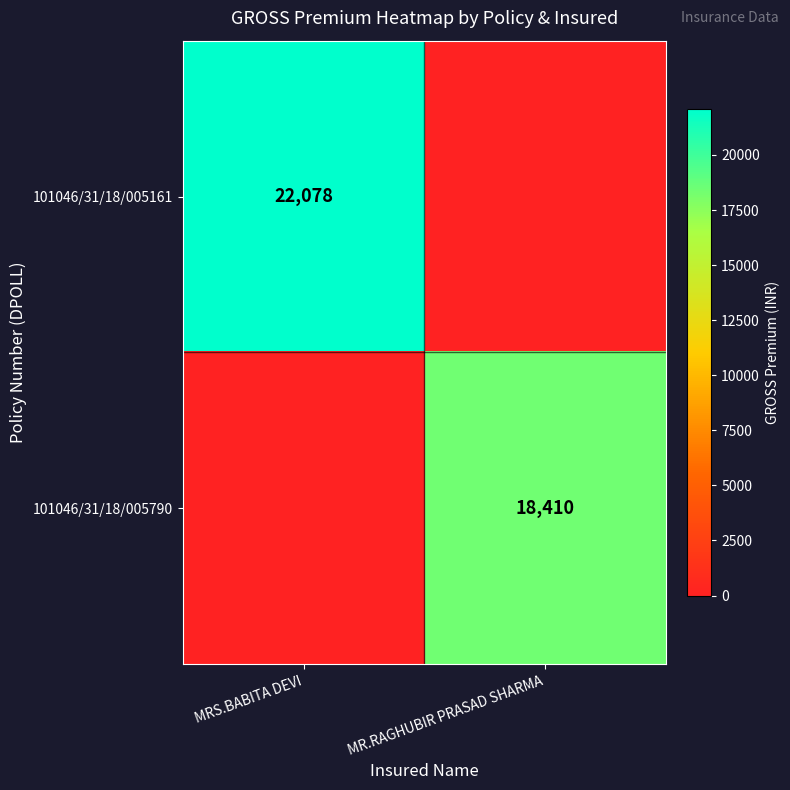

Is it true that 101046/31/18/005790 equals 18410 at MR.RAGHUBIR PRASAD SHARMA?

True